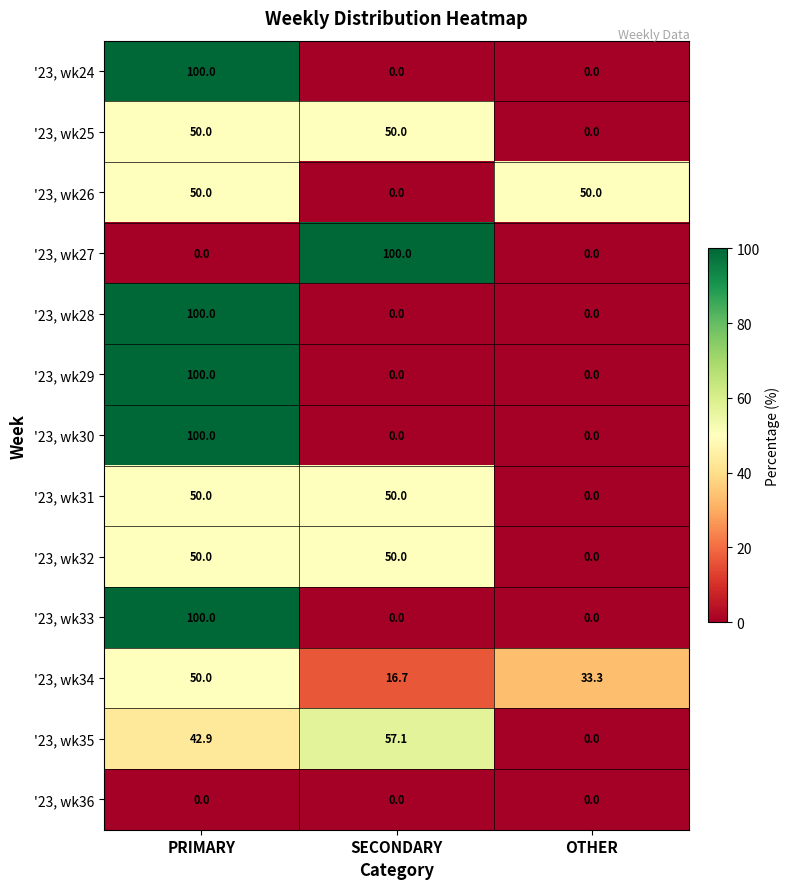

What is the difference between the highest and lowest values at SECONDARY?

100.0